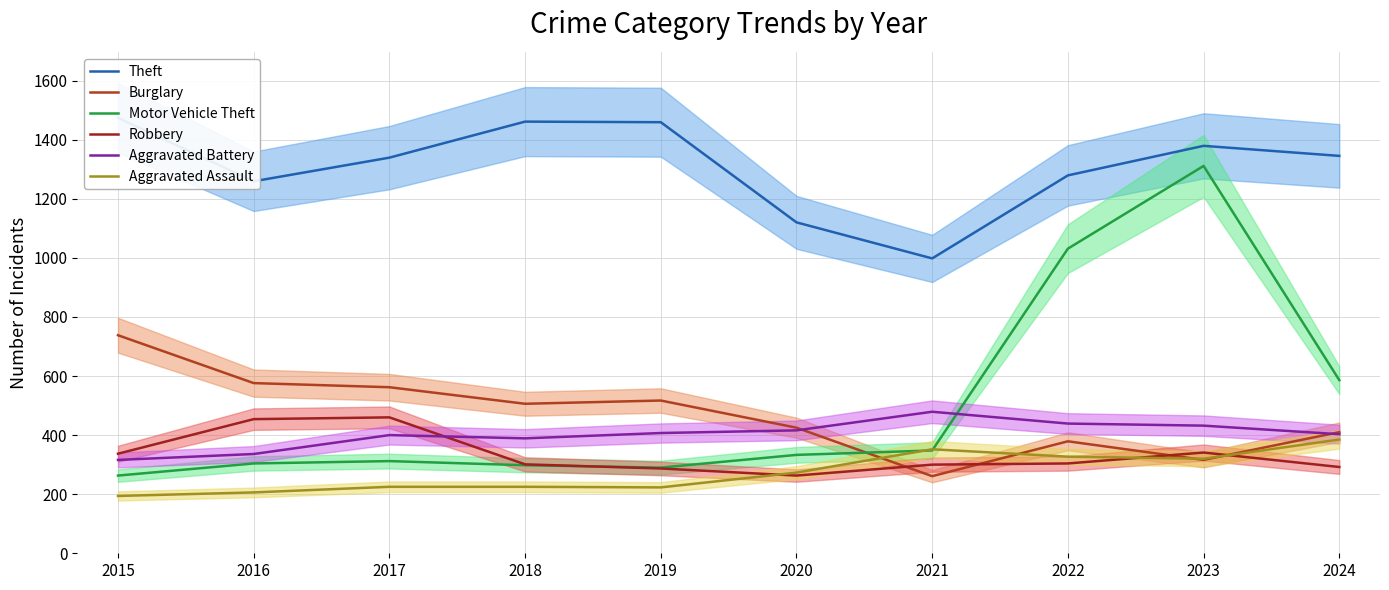

What is the difference between the Theft values at 2024 and 2017?

6